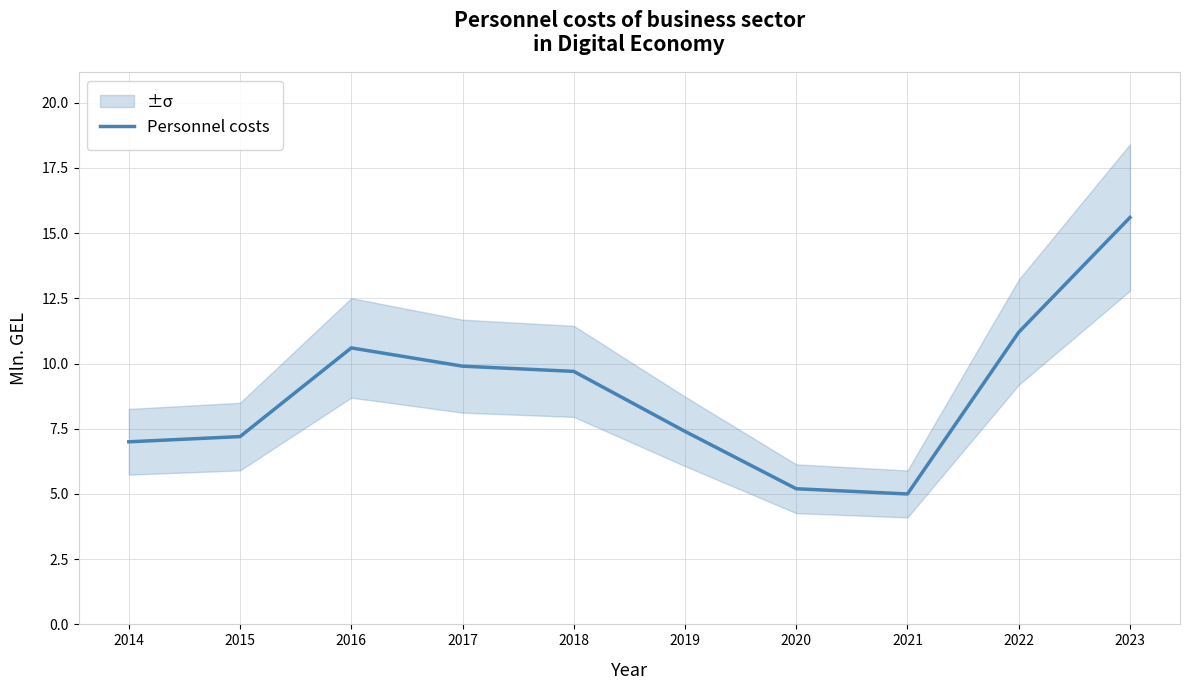

What is the value of the 2nd point from the left?

7.2